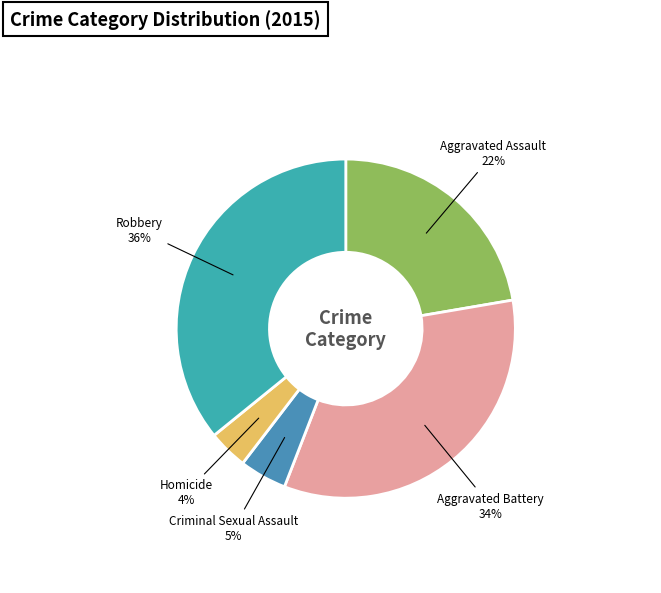

How many segments does this pie chart have?

5